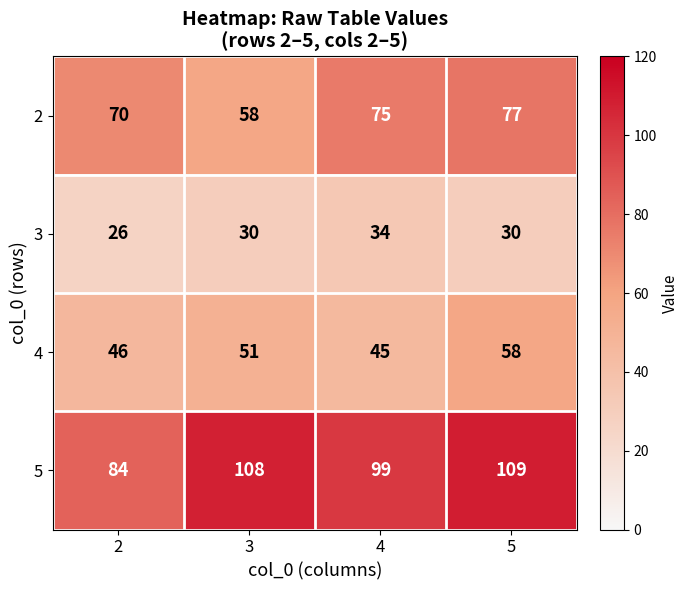

Which series has the widest spread of values?

5